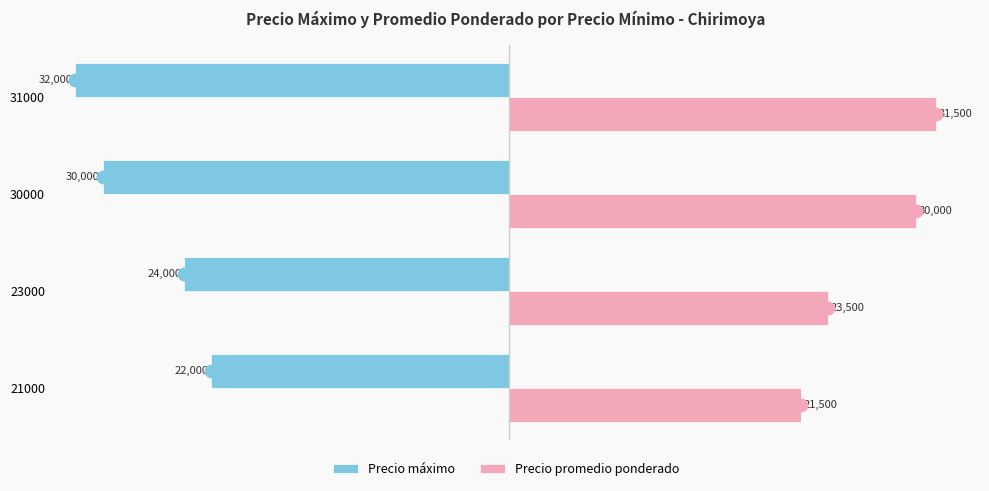

What are all the series names shown in the legend?

Precio máximo, Precio promedio ponderado